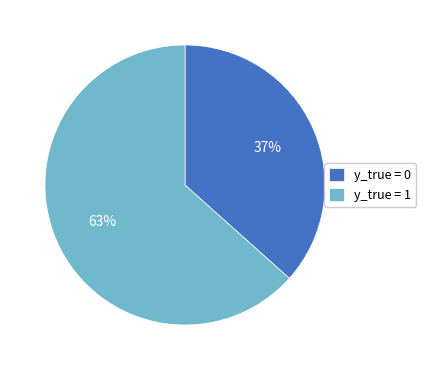

What percentage is the y_true = 1 slice, to the nearest percent?

63%